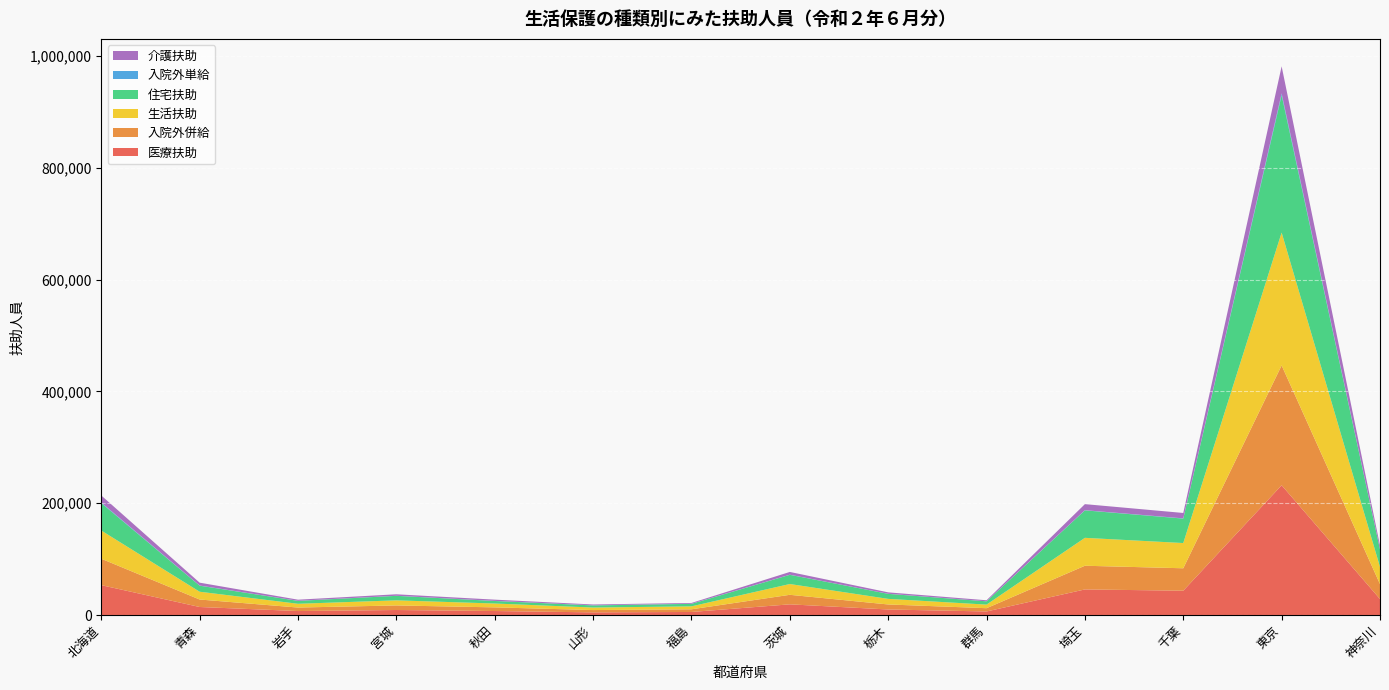

Reading right to left, extract all data points from this chart.

医療扶助: 28616	232051	43477	45763	6337	9881	19092	5429	4729	7132	8961	7102	14333	53430
入院外併給: 26684	214398	40129	42364	5872	8991	17050	4776	4127	6538	8171	6257	13396	47236
生活扶助: 30730	237652	45120	49929	6405	9993	19297	5299	4522	6910	9102	6734	13925	50454
住宅扶助: 31315	245699	43716	49144	5852	8987	16452	4438	3763	4505	8048	5189	10798	49059
入院外単給: 264	3323	447	318	88	143	215	242	217	198	154	192	299	1017
介護扶助: 6623	48339	9646	10823	1834	2536	4945	1358	1481	2211	2632	1950	5110	12619